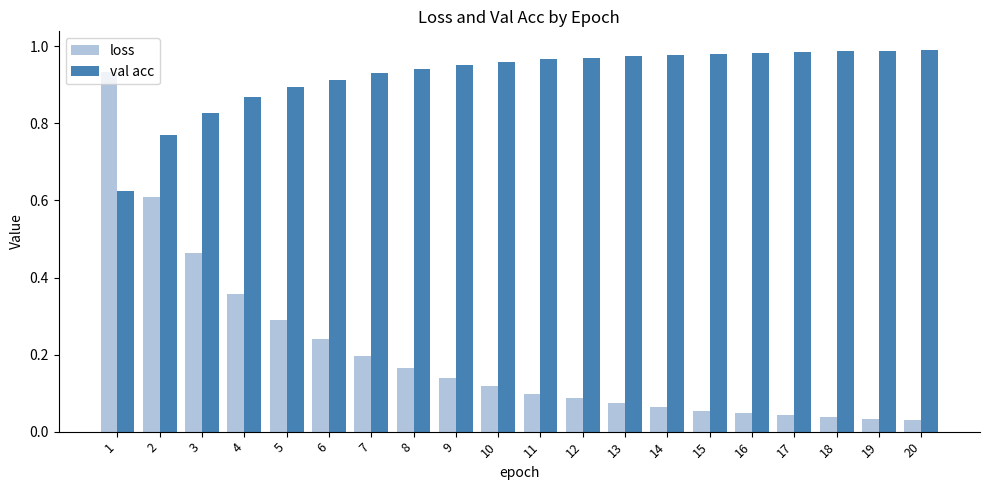

How many groups of bars are there?

20